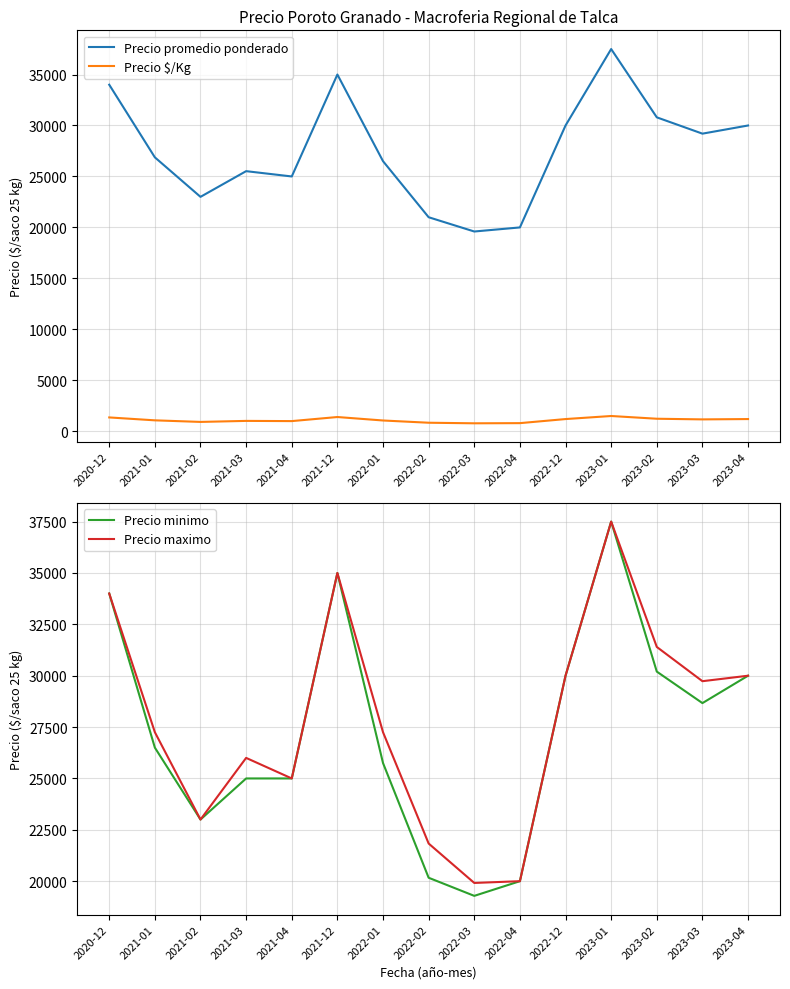

True or false: Precio minimo and Precio promedio ponderado cross at least once.

False